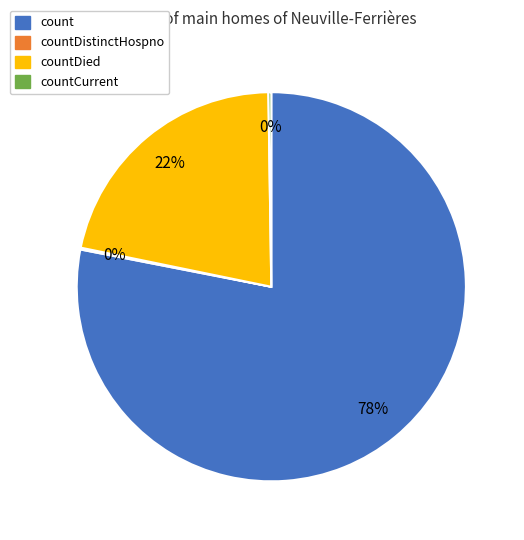

What is the largest slice in the pie chart?

count